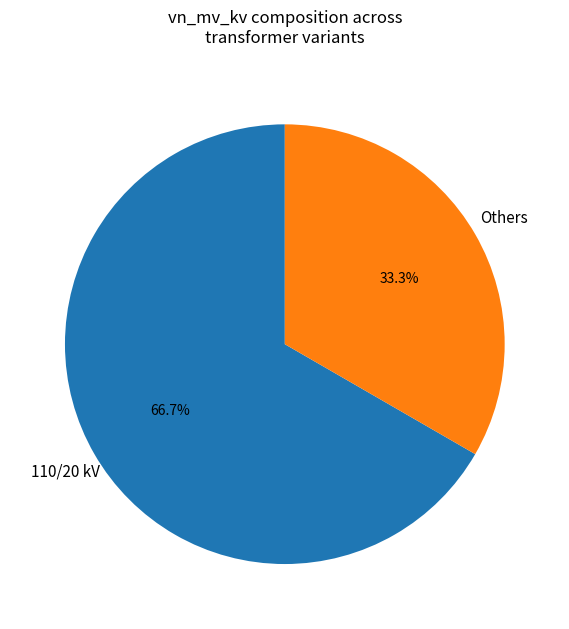

Is there a majority slice in this chart?

Yes